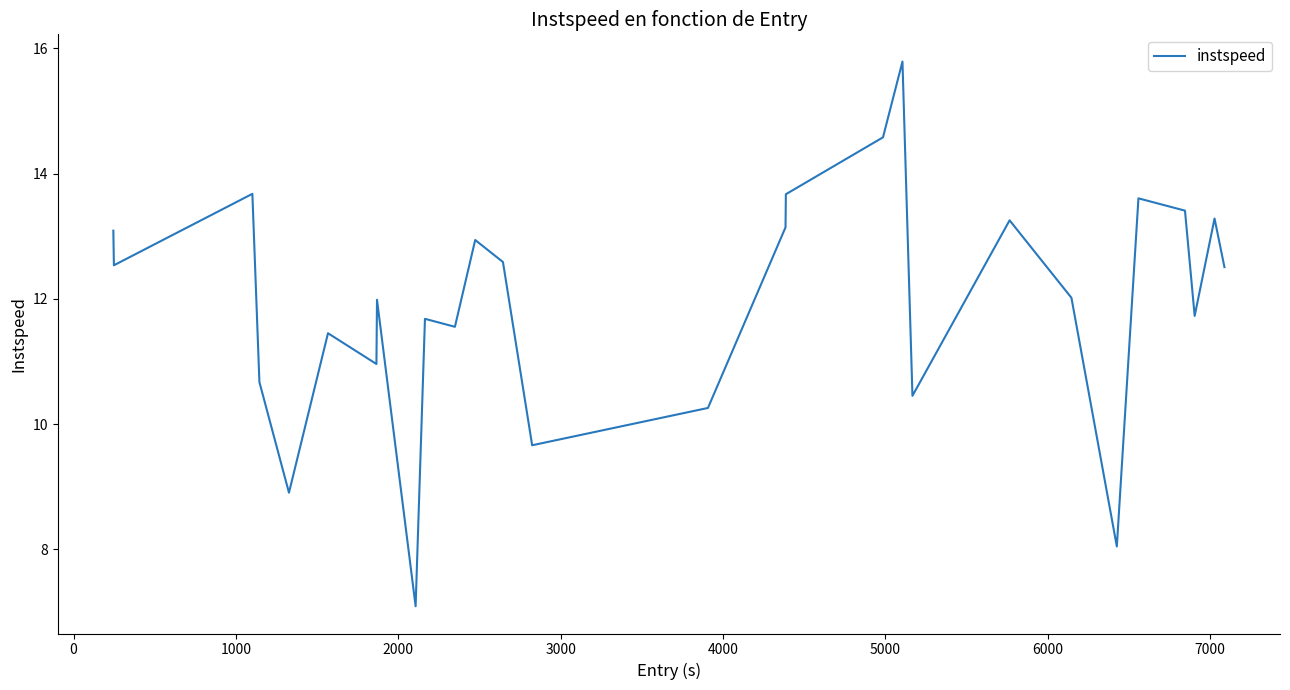

How many interior local peaks (higher than both neighbors) does the data have?

9